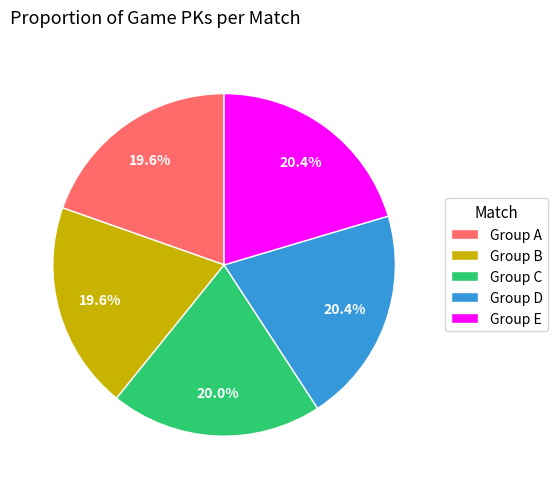

To the nearest percent, what is the average slice percentage?

20%